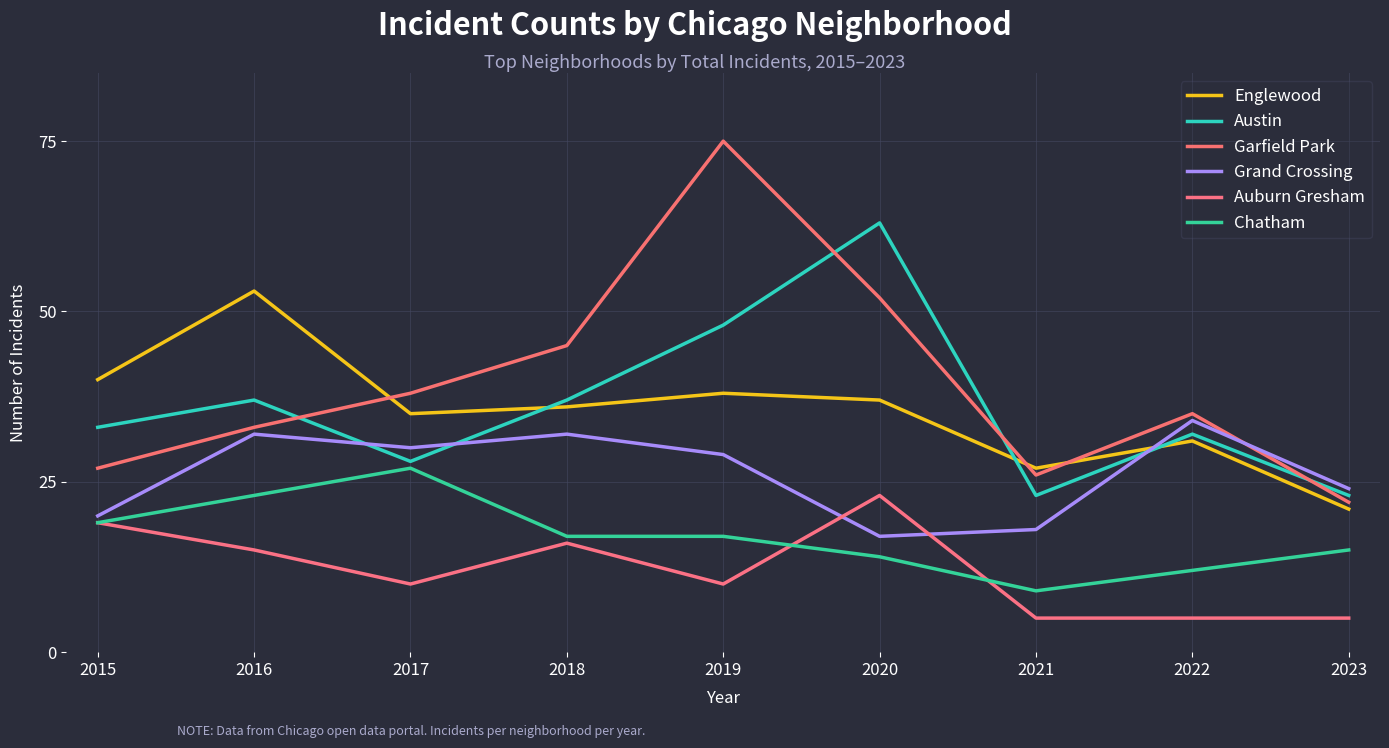

True or false: Grand Crossing and Auburn Gresham intersect in this chart.

True